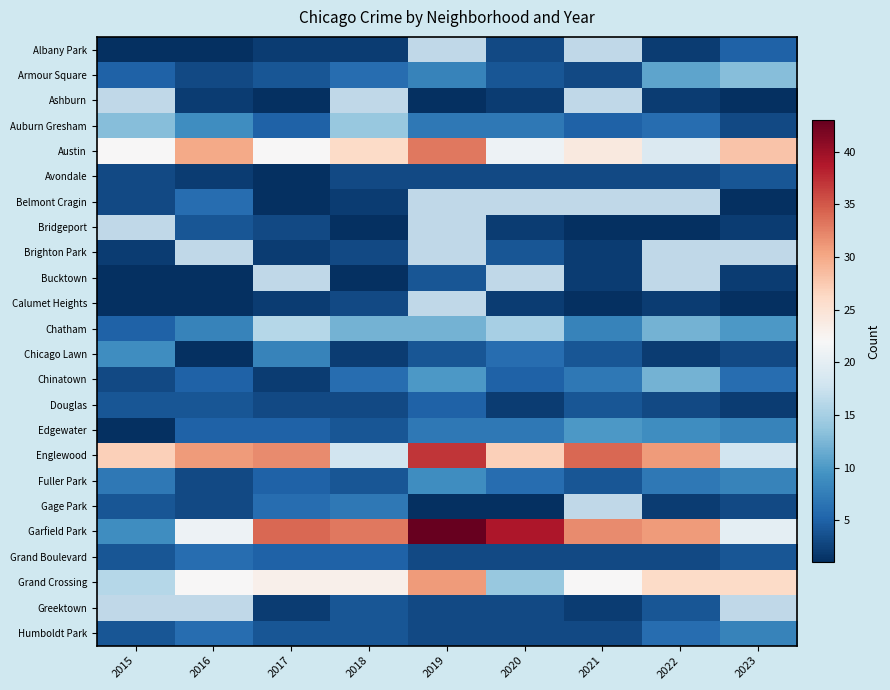

Between 2019 and 2023, which series saw the biggest shift?

Garfield Park